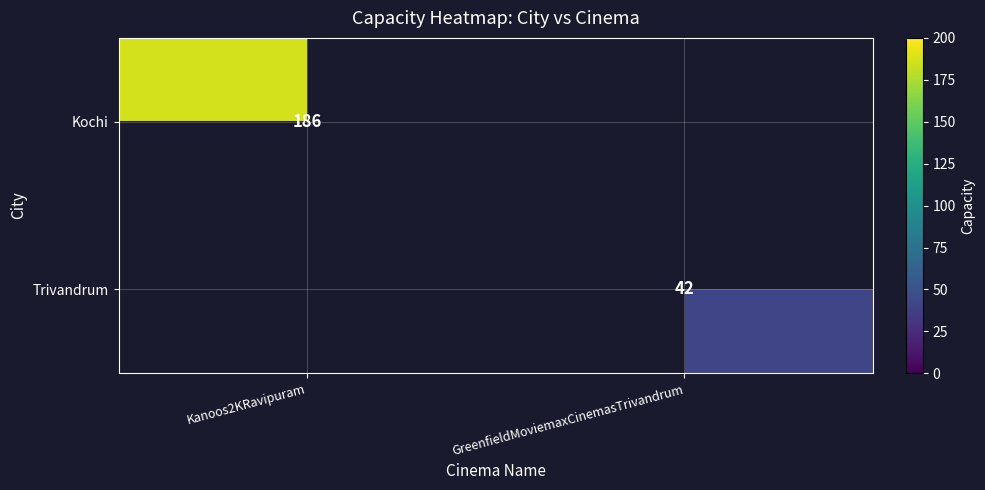

Is it true that Kochi equals 304 at Kanoos2KRavipuram?

False